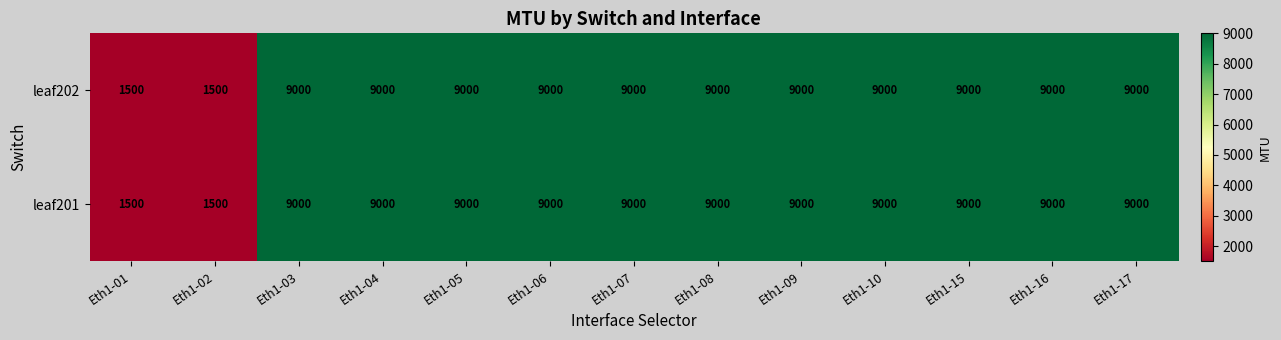

What is the maximum value for leaf202?

9000